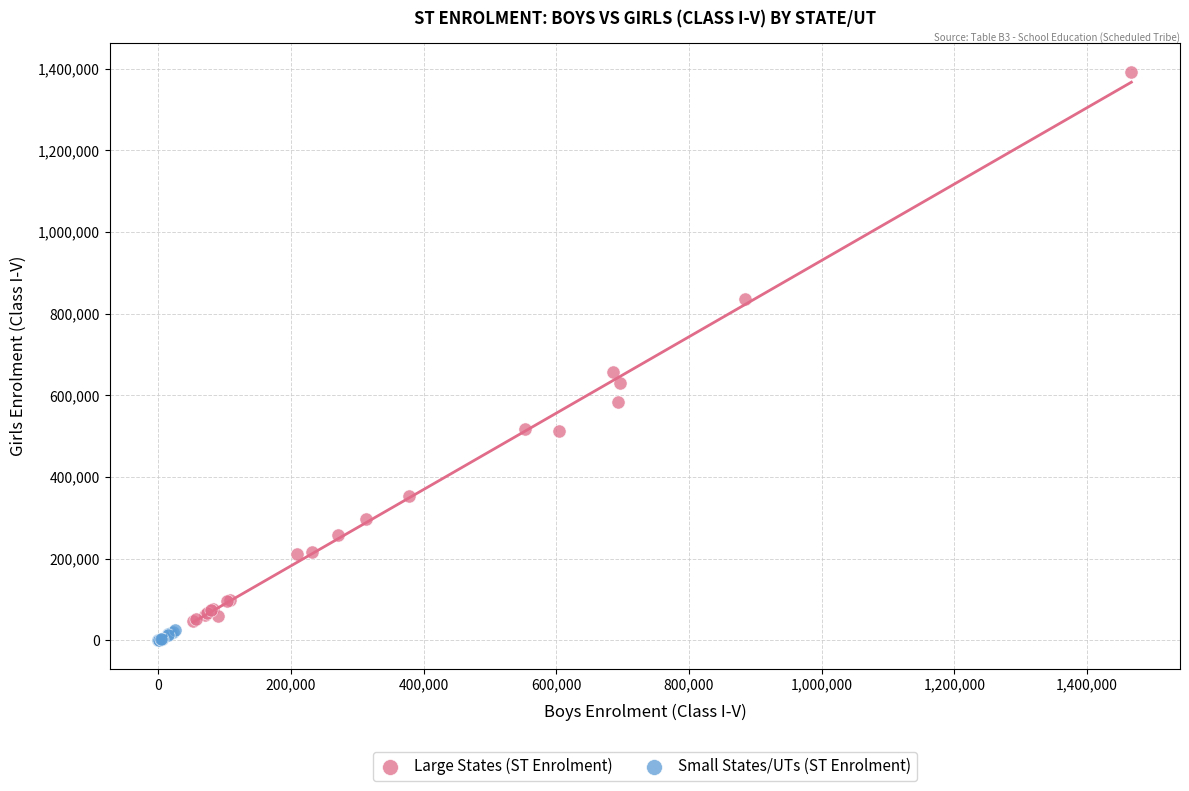

Which series has the largest Y range (max minus min)?

Large States (ST Enrolment)